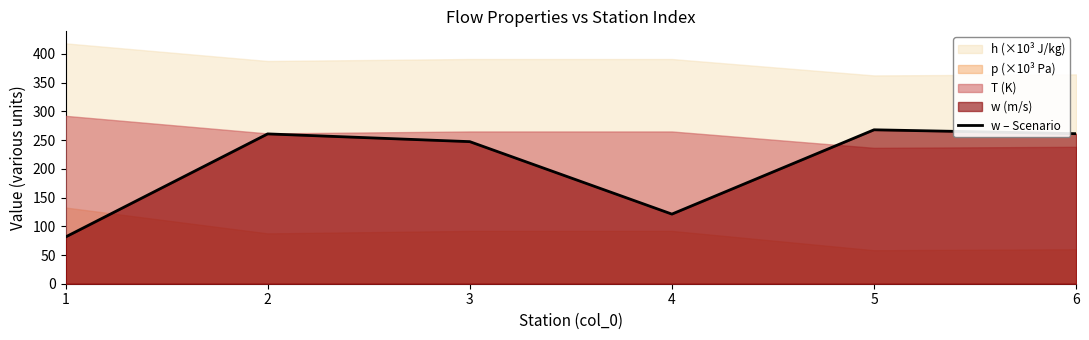

At which category does the data reach its first local valley?

4